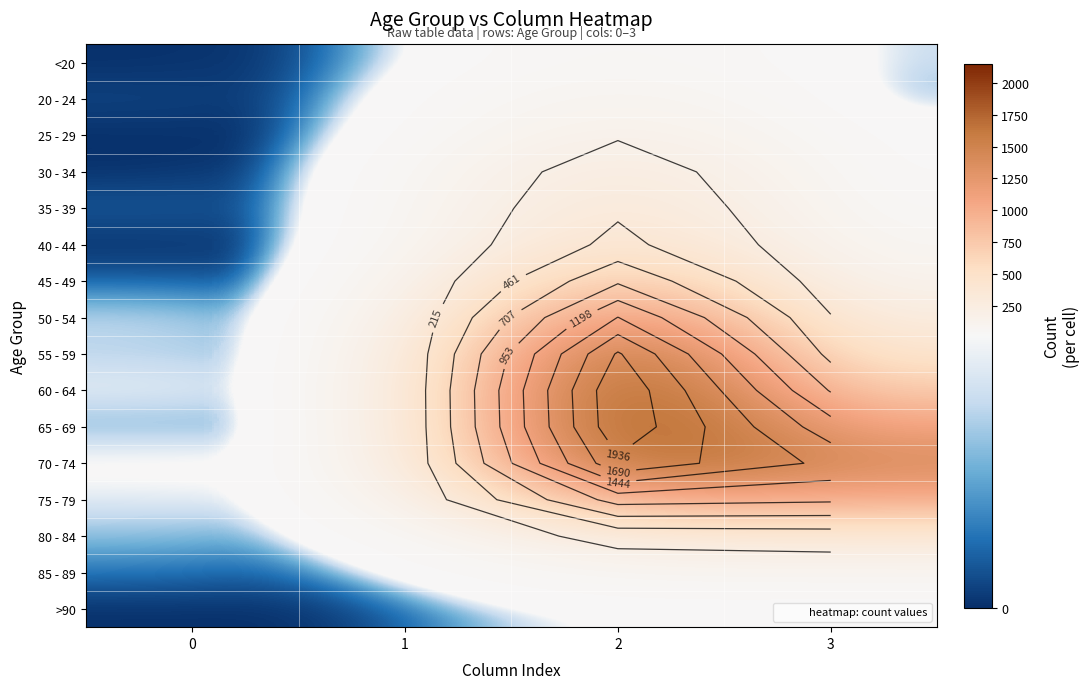

The value of 50 - 54 at 0 is 9. True or false?

True